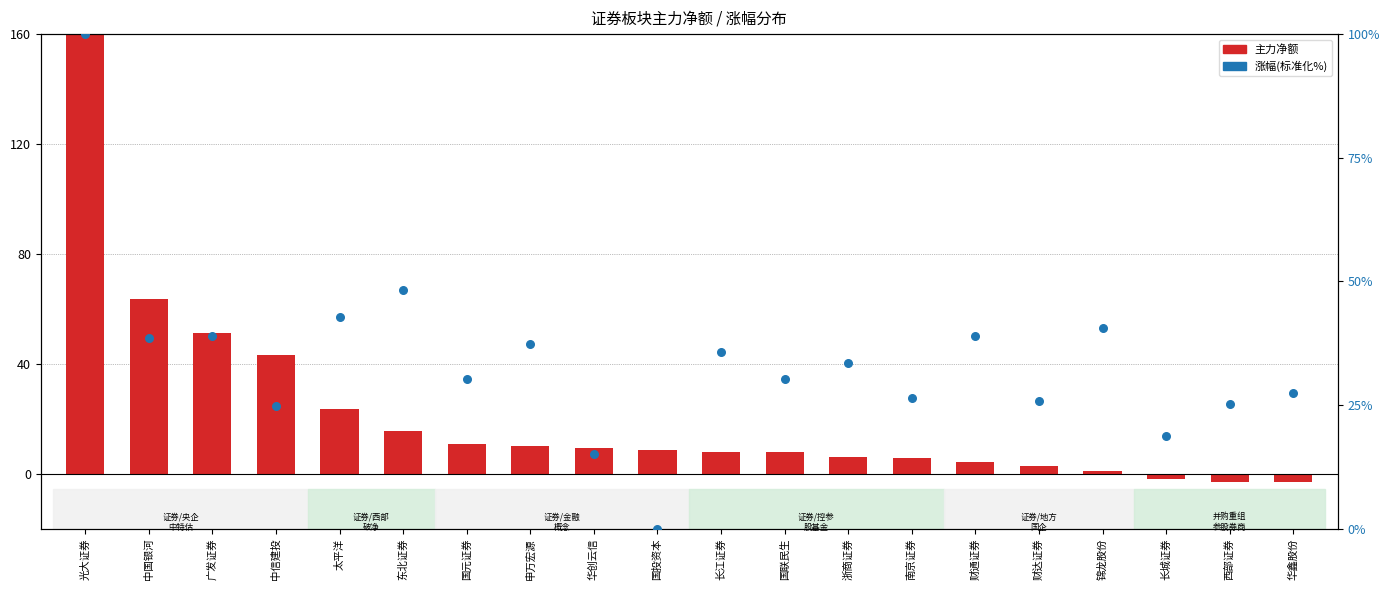

Which series has the widest spread of Y values?

主力净额